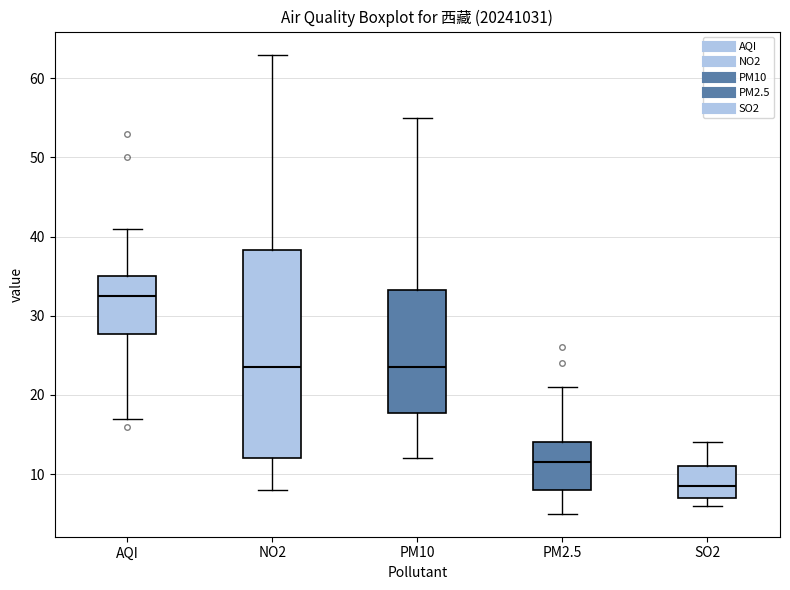

Reading left to right, transcribe this box plot: for each box, give where its median line is, the range the box spans, and where its two whiskers end, as read against the y-axis. The values are not printed on the chart, so give them approximately, as read against the axis.

AQI: median 33, box 28 to 35, whiskers 17 to 41
NO2: median 24, box 12 to 38, whiskers 8 to 63
PM10: median 24, box 18 to 33, whiskers 12 to 55
PM2.5: median 12, box 8 to 14, whiskers 5 to 21
SO2: median 9, box 7 to 11, whiskers 6 to 14